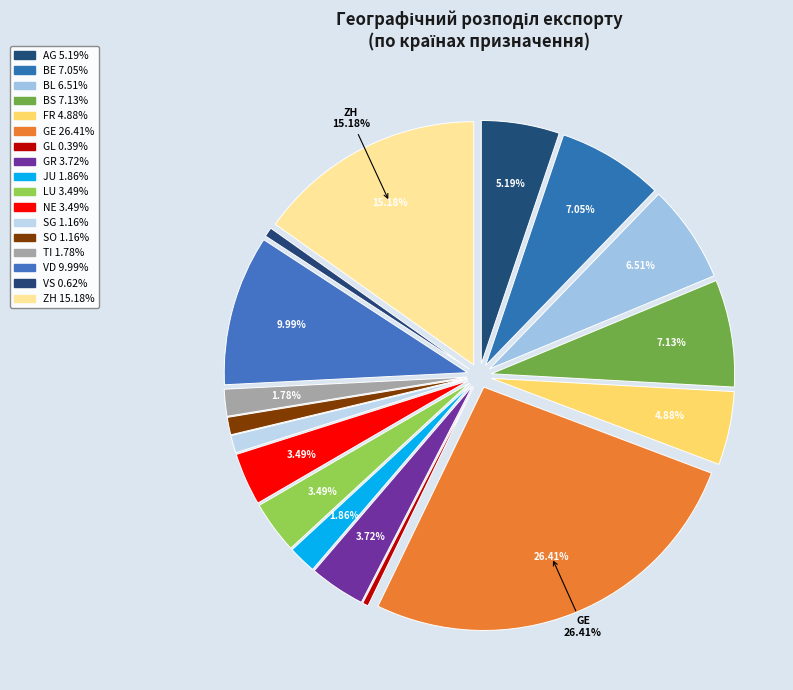

Which category has the biggest portion of the pie?

GE